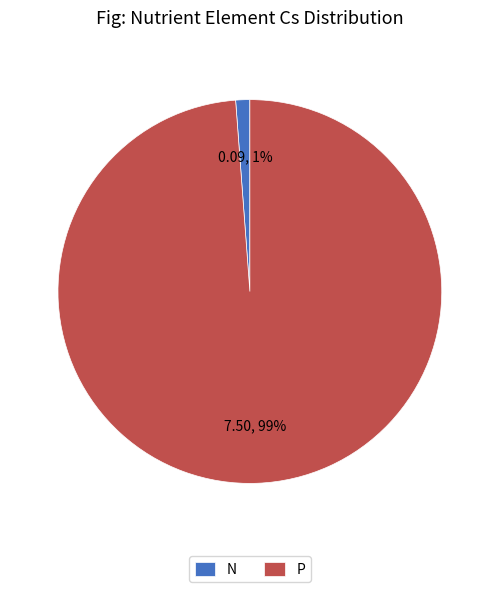

How many segments does this pie chart have?

2